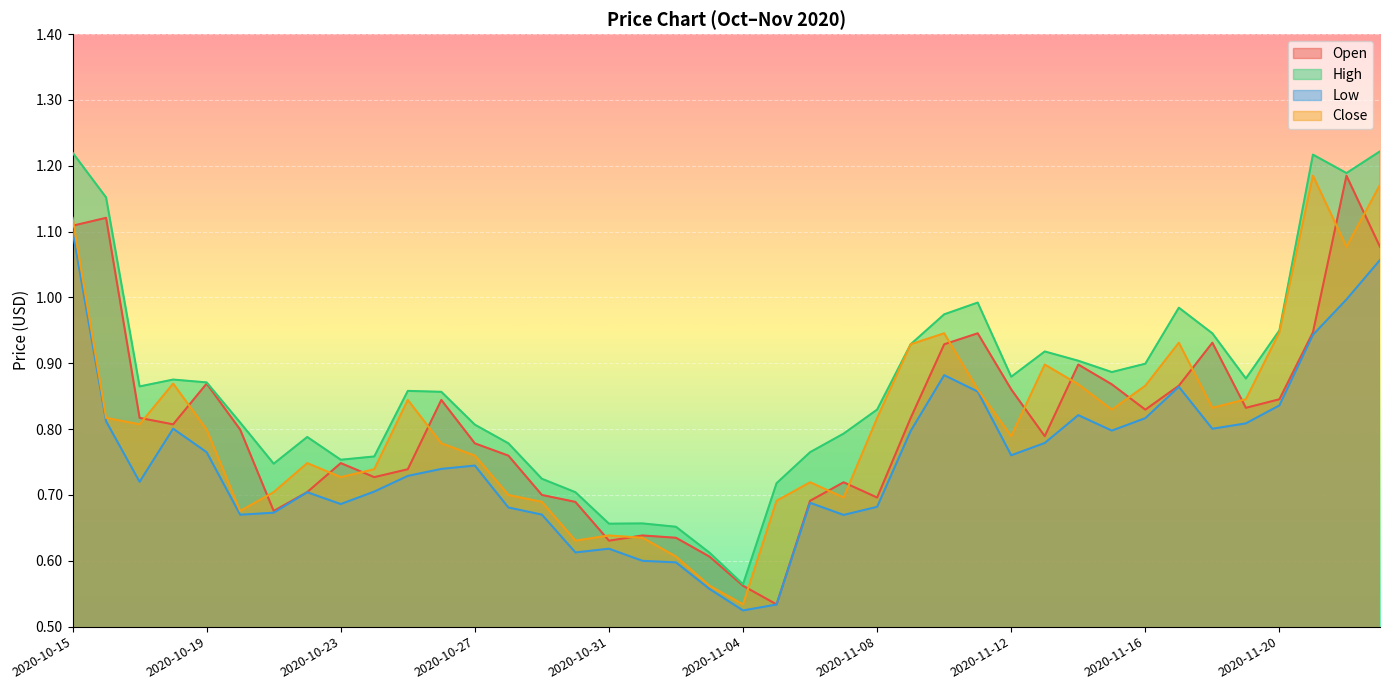

Which series has the widest spread of values?

High